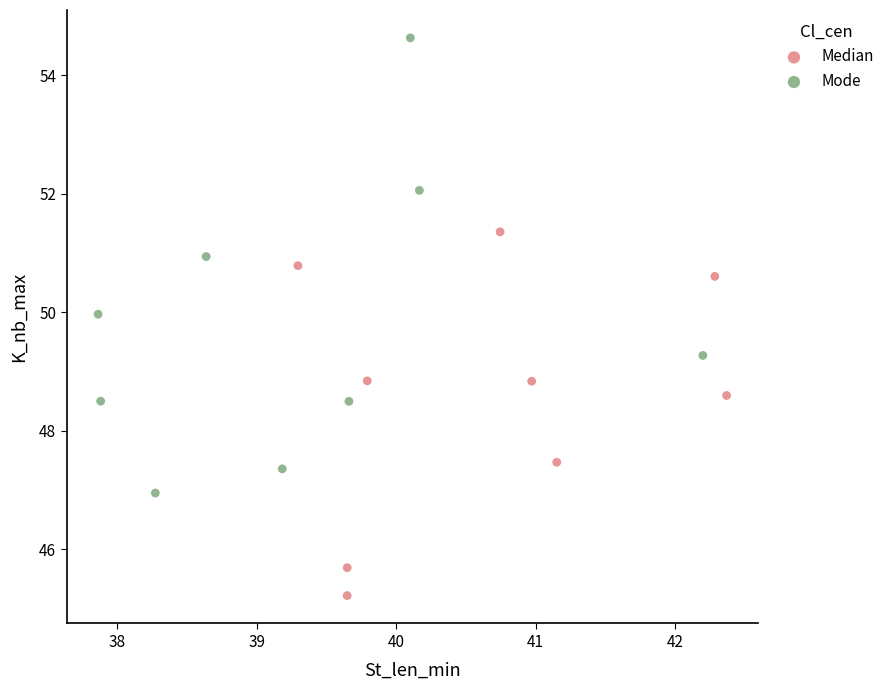

Which series contains the highest Y value?

Mode